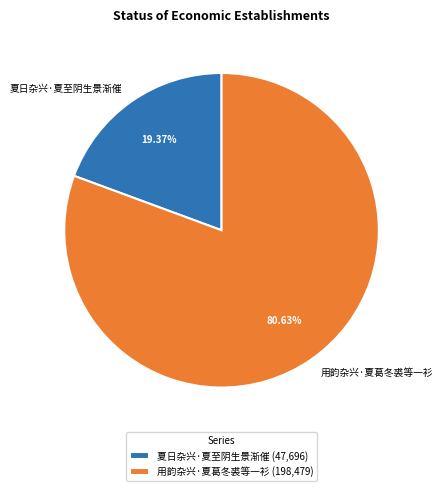

Is there a majority slice in this chart?

Yes